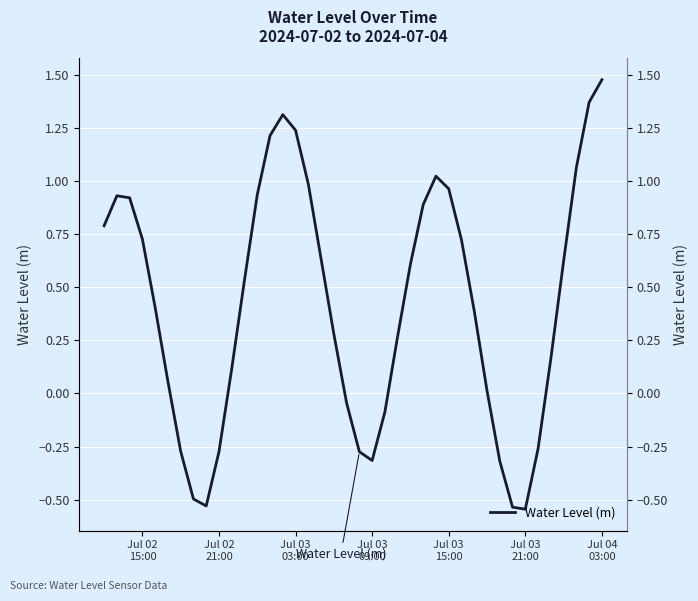

What is the average value?

0.4